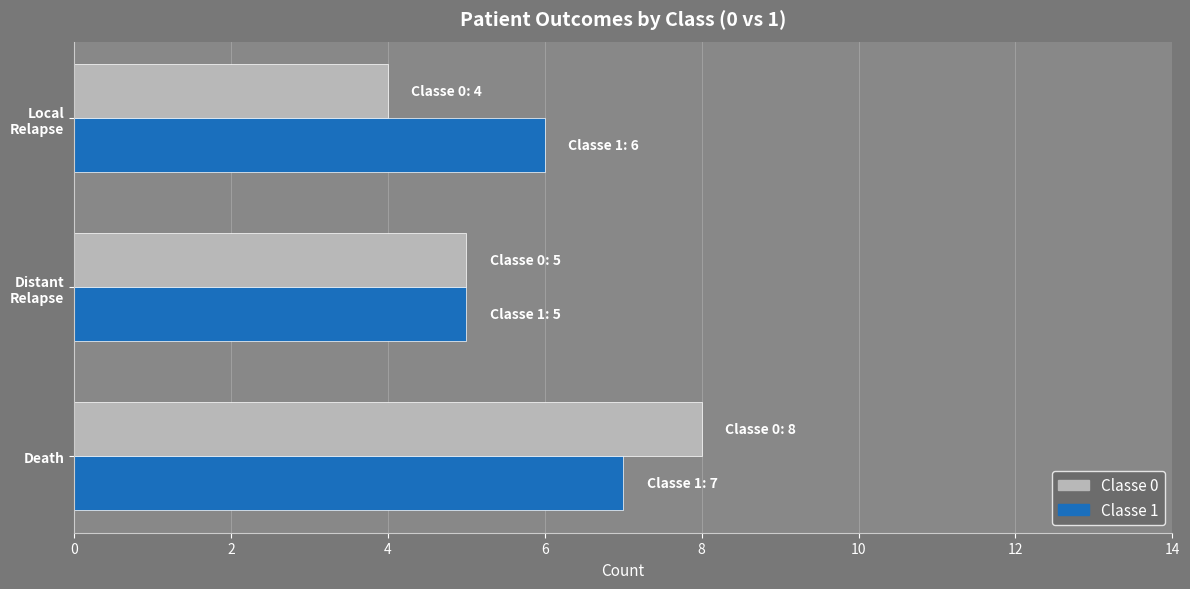

At which category is the sum across all series the highest?

Death